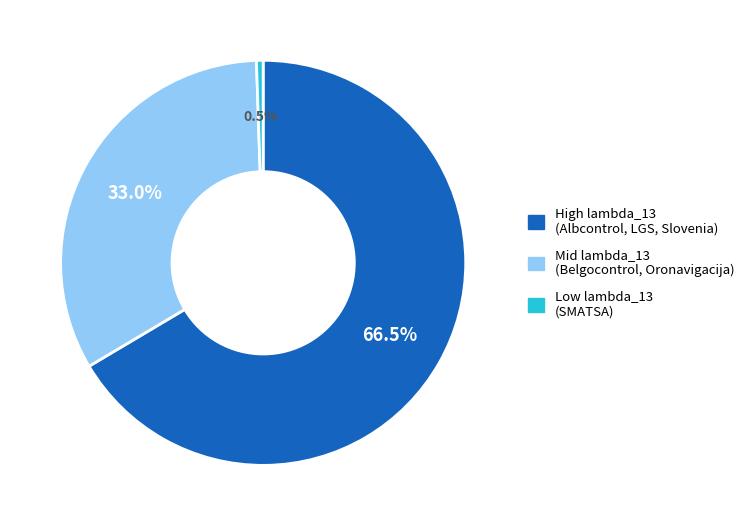

Count the number of slices in the pie.

3